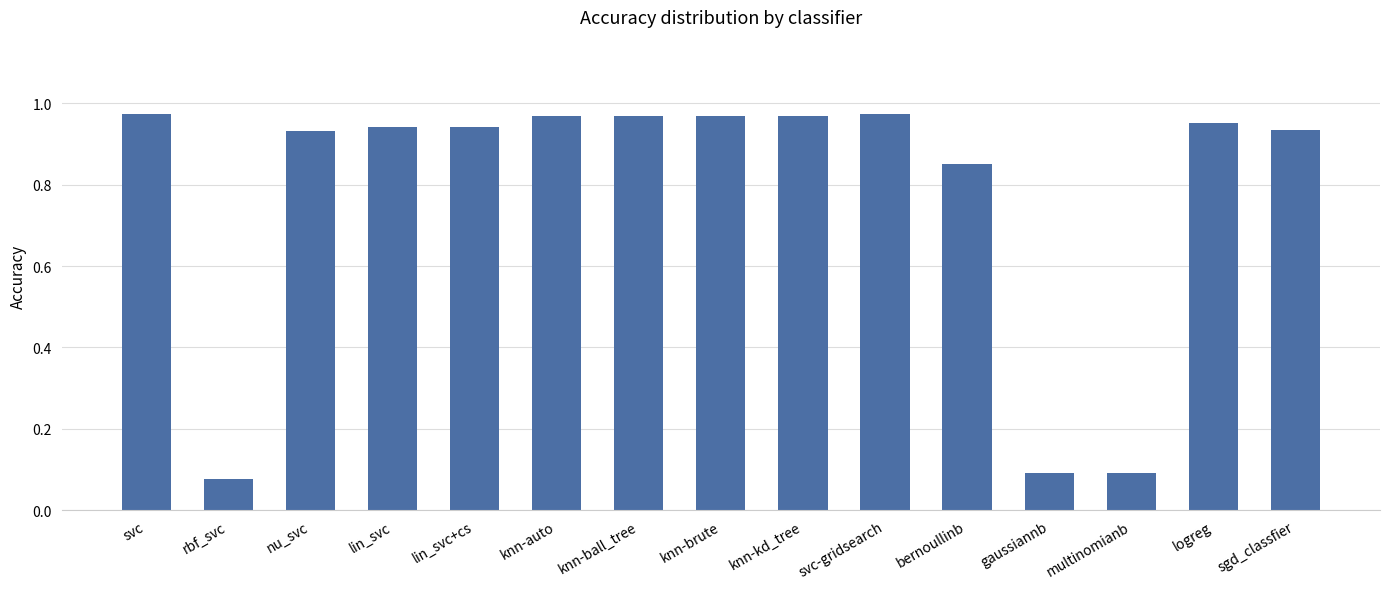

What position from the left is knn-auto?

6